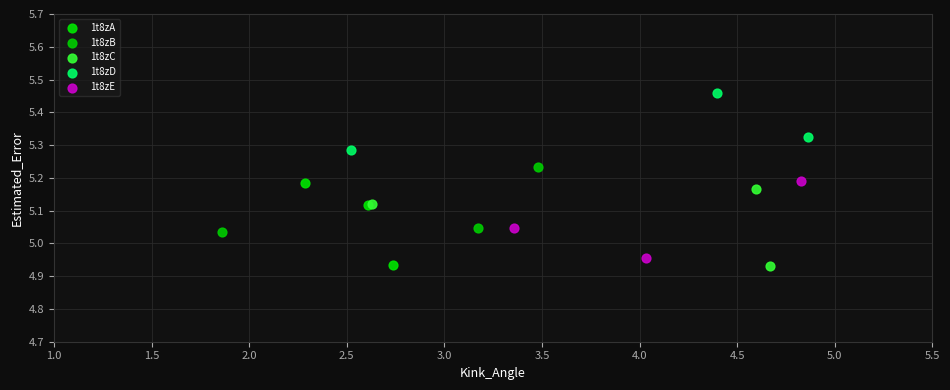

Which series contains the highest Y value?

1t8zD